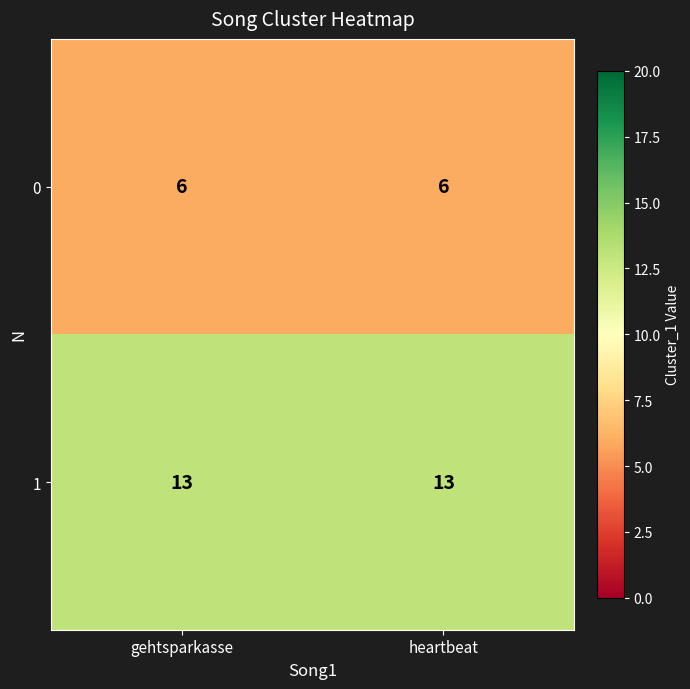

Rank the series by their average value, from lowest to highest.

0, 1